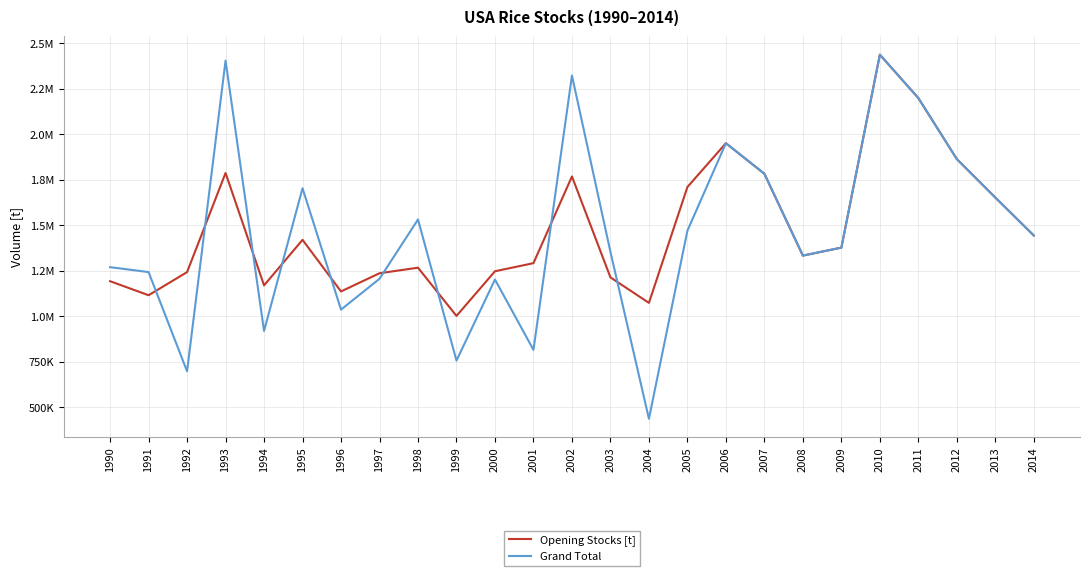

Is this an area chart (filled region under the line)?

No